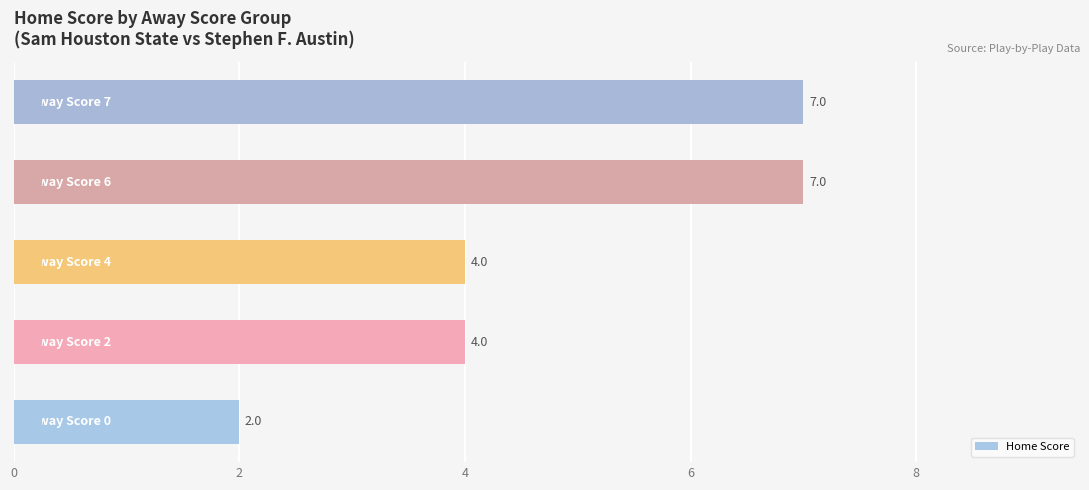

What is the sum of all values?

24